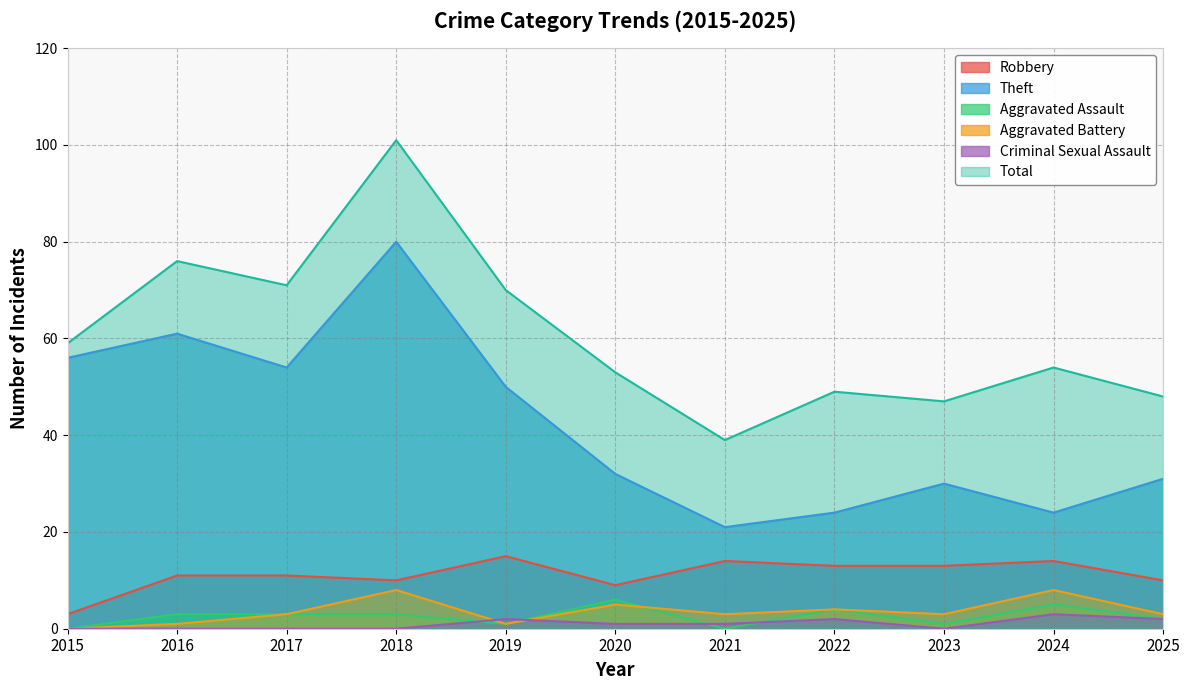

What is the minimum value for Theft?

21